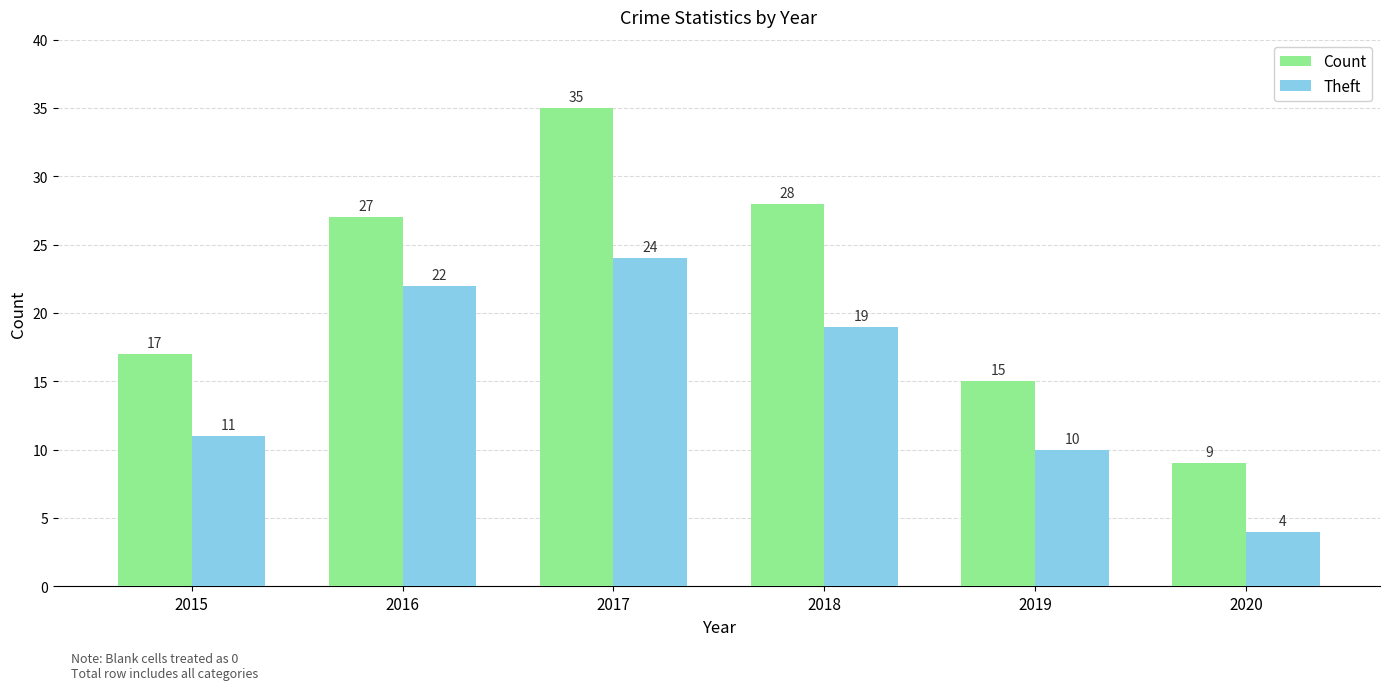

True or false: Count has a value of 4 at 2020.

False